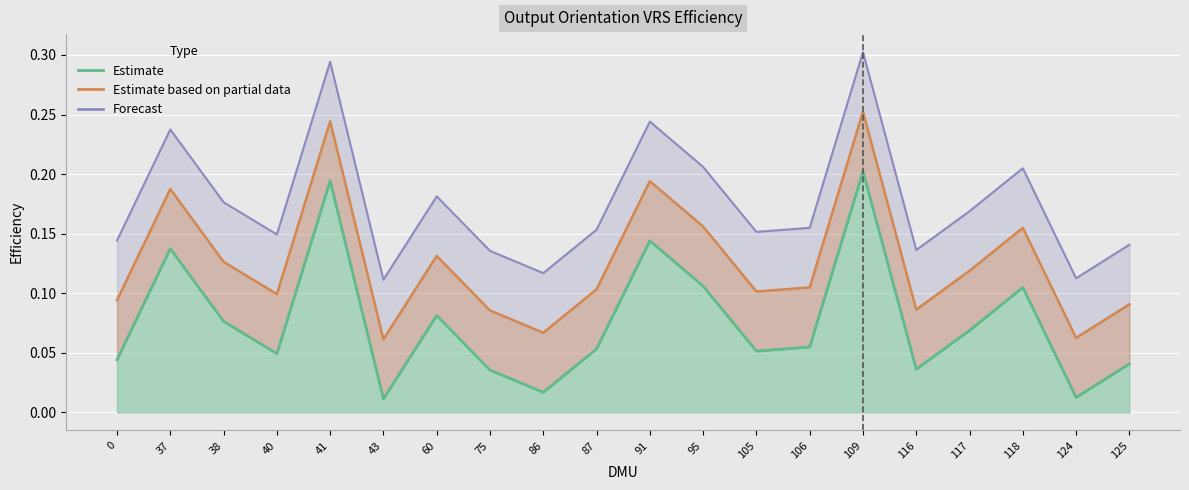

In Forecast, how many points are lower than both neighbors (excluding endpoints)?

6